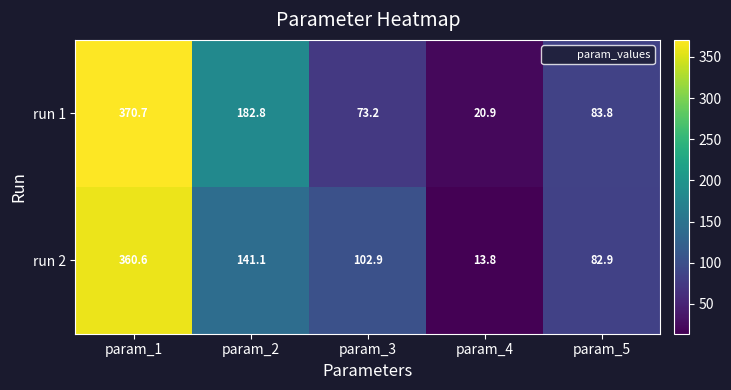

Where is run 2 nearest to the value 187?

param_2